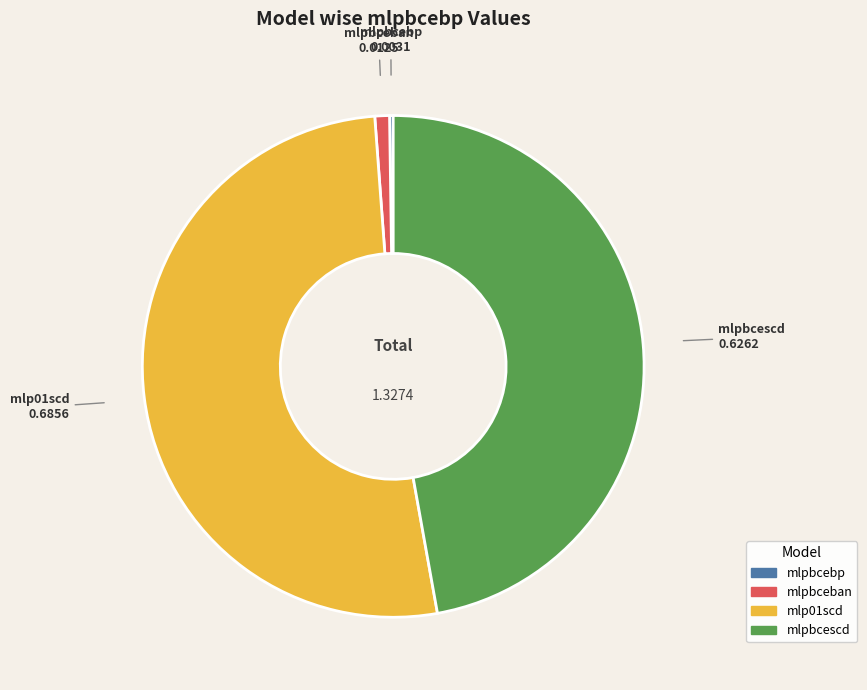

Combined, do mlpbceban and mlpbcescd account for over 50%?

No